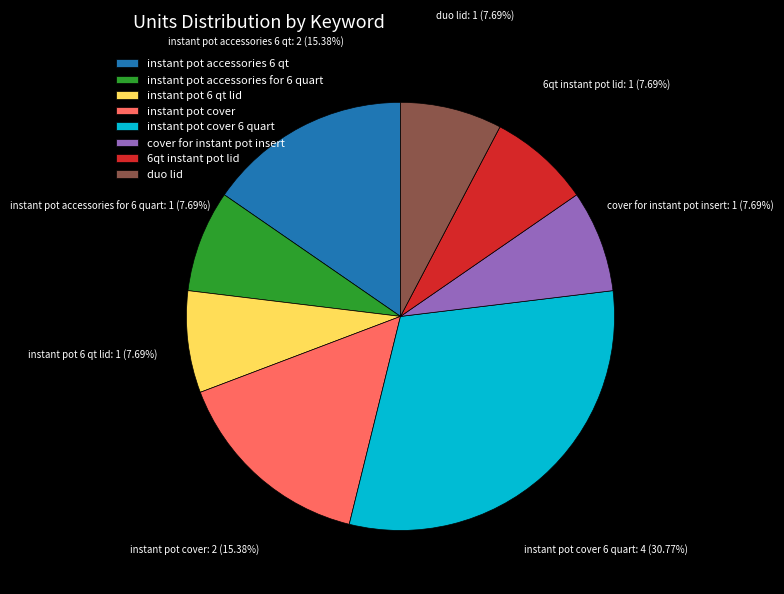

To the nearest percent, what is the average slice percentage?

12%